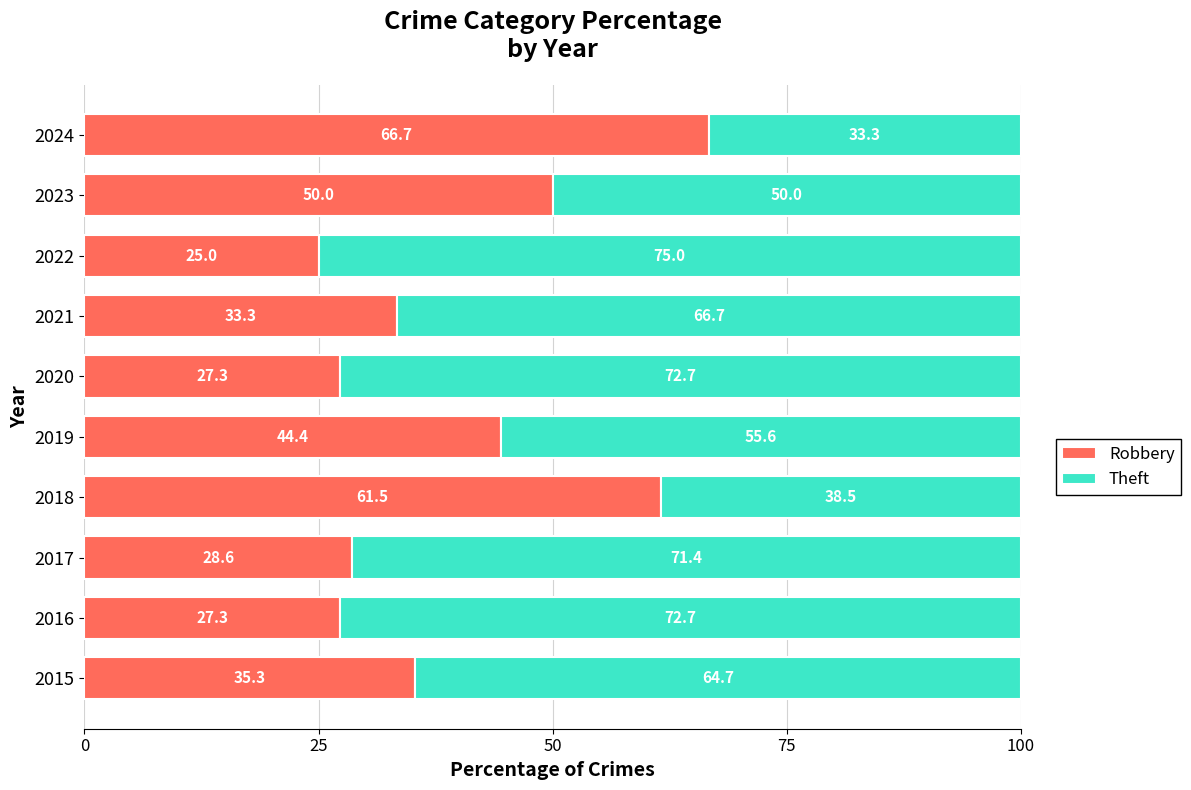

Which category has the lowest value in the Robbery series?

2022